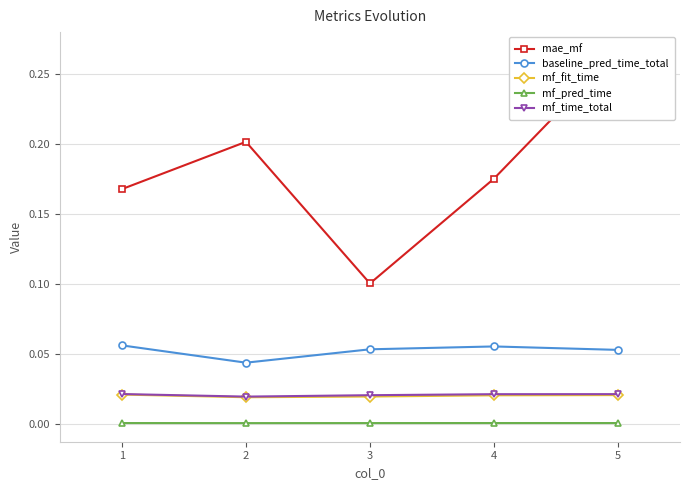

At which label is mf_fit_time closest to 0?

2